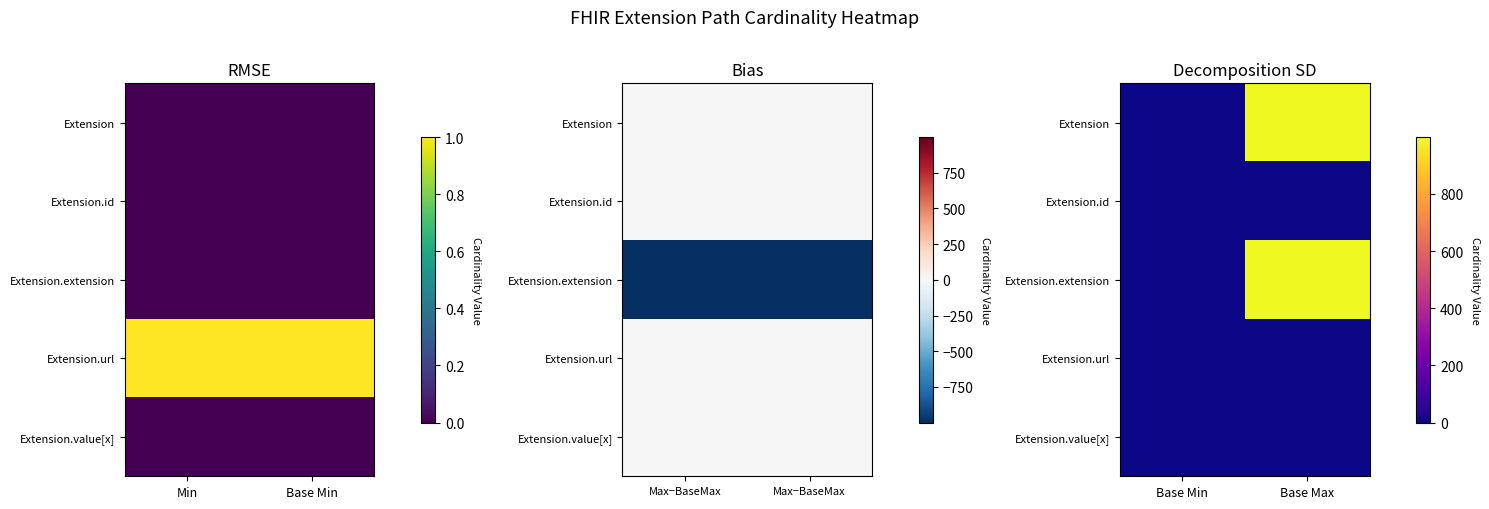

Which has a higher value, Base Min or Base Max?

Base Max